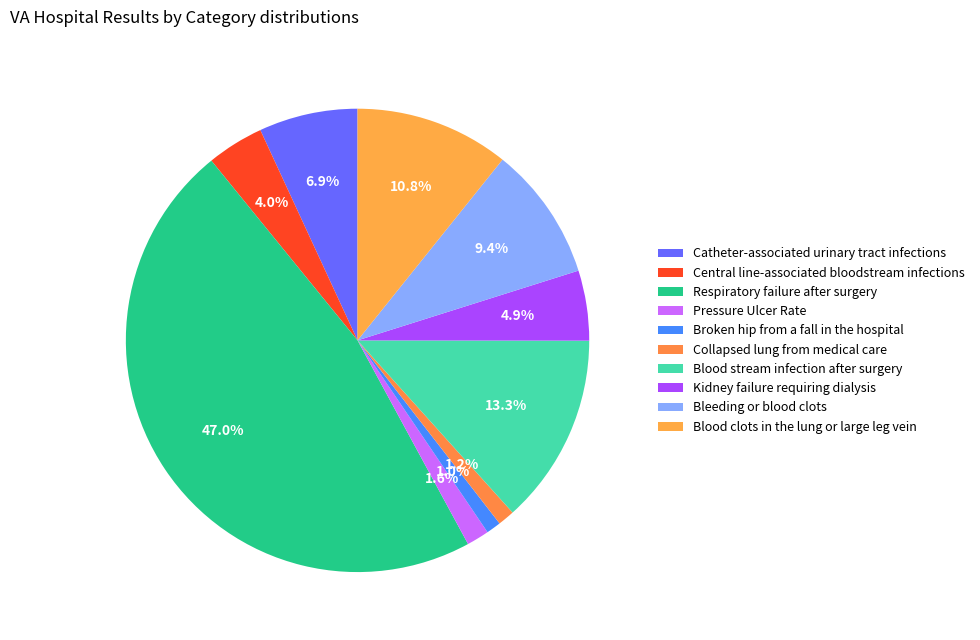

The Catheter-associated urinary tract infections slice represents 1% of the pie. True or false?

False